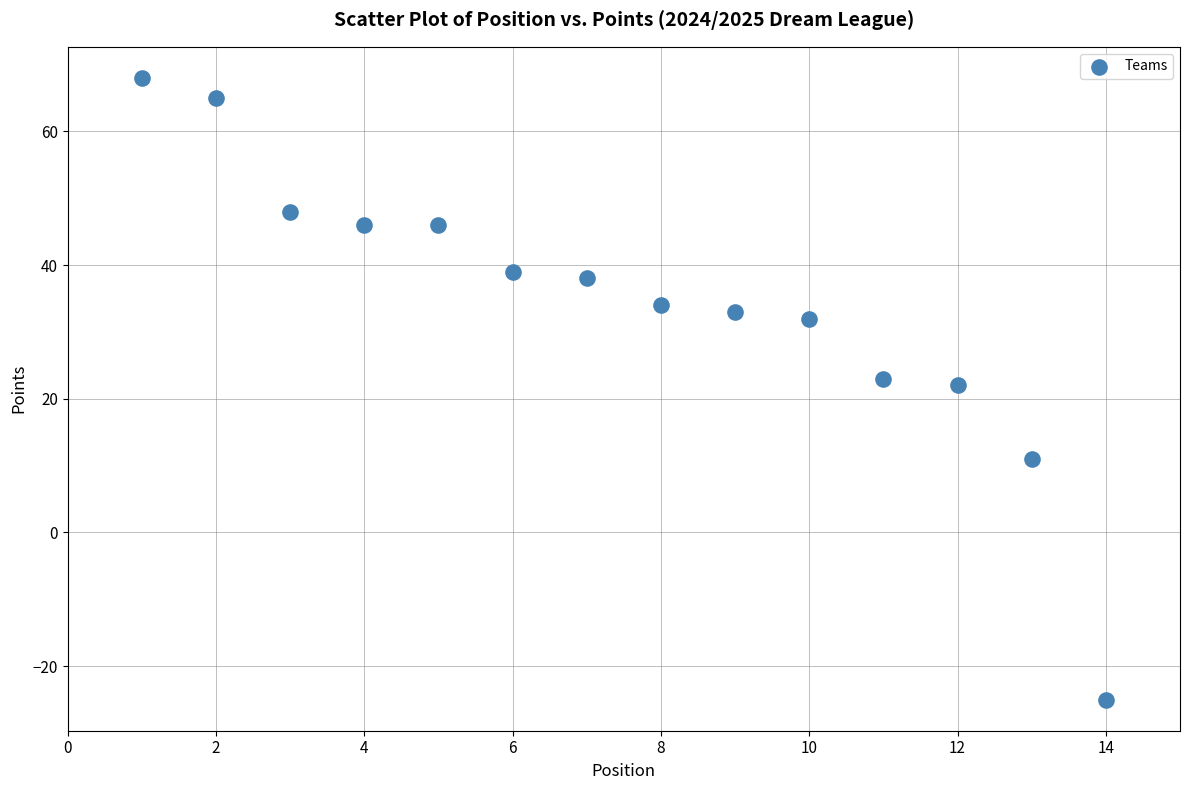

What is the range of Y values (max minus min)?

93